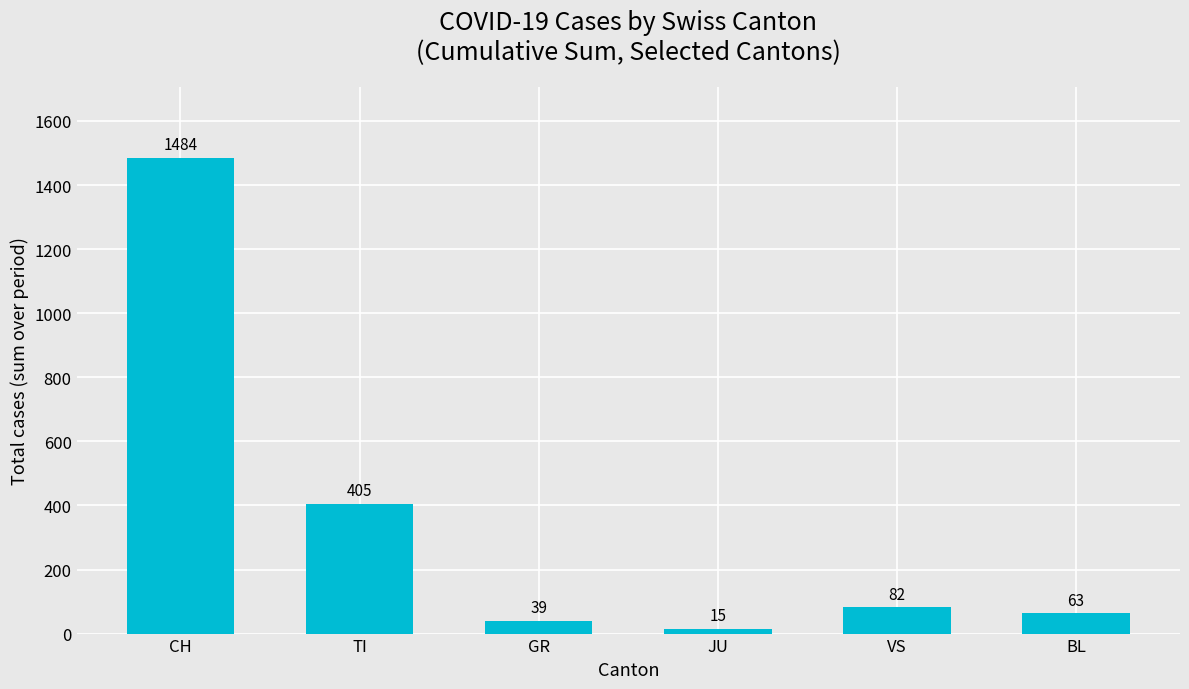

Reading left to right, list all the values displayed in this chart.

1484	405	39	15	82	63